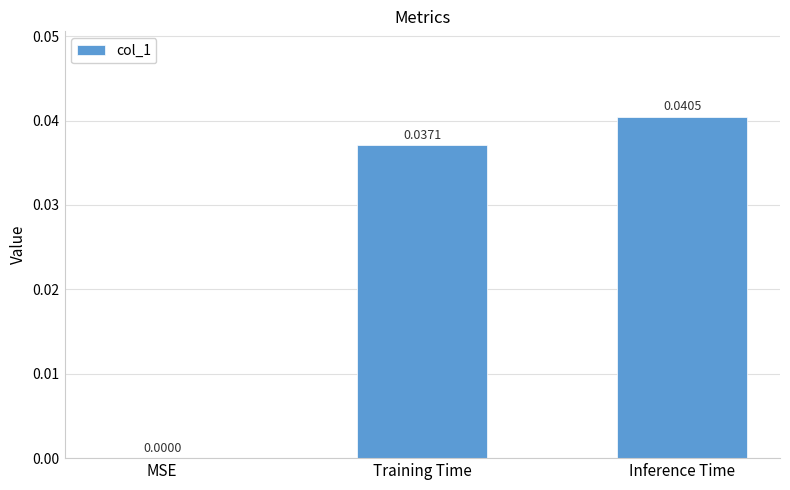

Which has a higher value, Inference Time or Training Time?

Inference Time